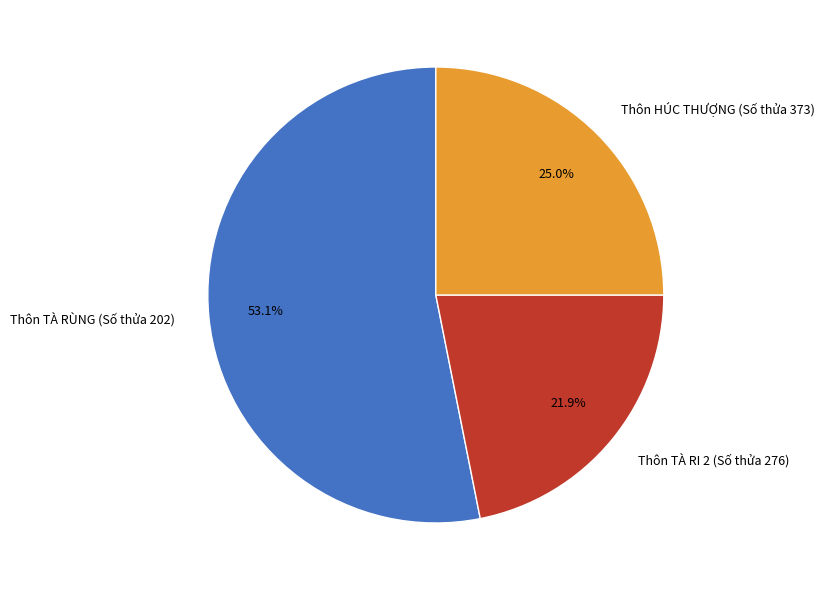

What percentage is the Thôn TÀ RÙNG (Số thửa 202) slice, to the nearest percent?

53%